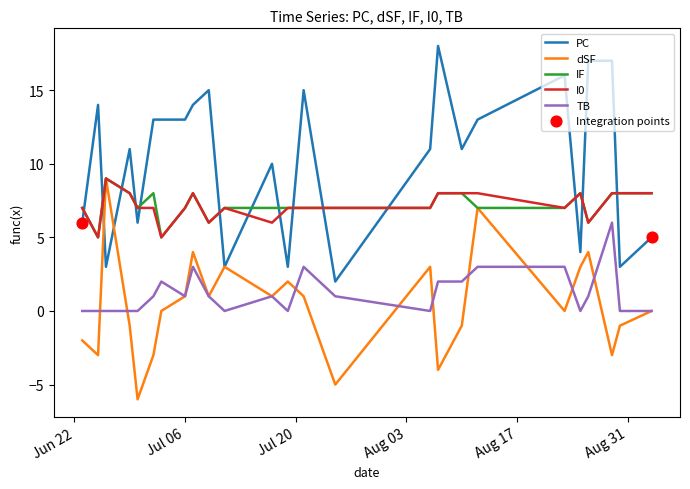

Which series has the largest total across all categories?

PC